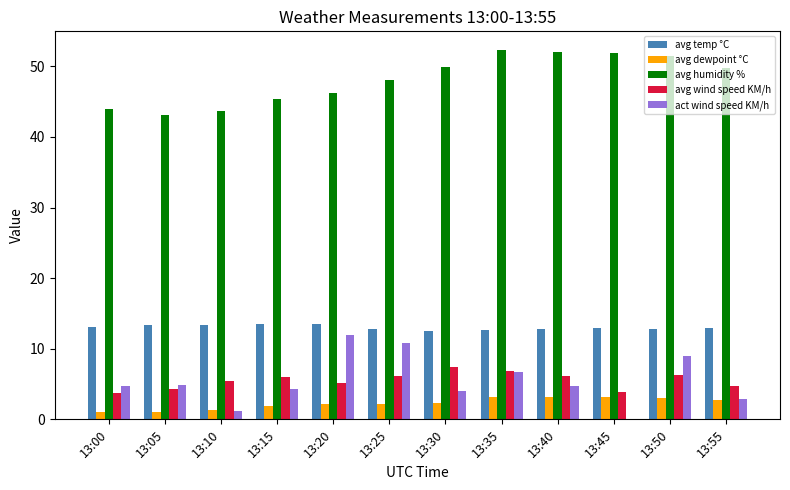

What are all the series names shown in the legend?

avg temp °C, avg dewpoint °C, avg humidity %, avg wind speed KM/h, act wind speed KM/h